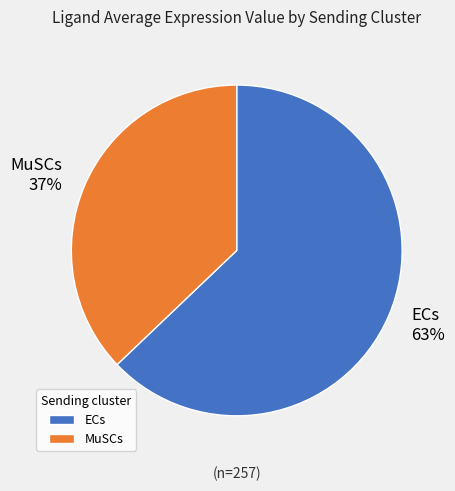

Do MuSCs and ECs together represent more than half of the pie?

Yes